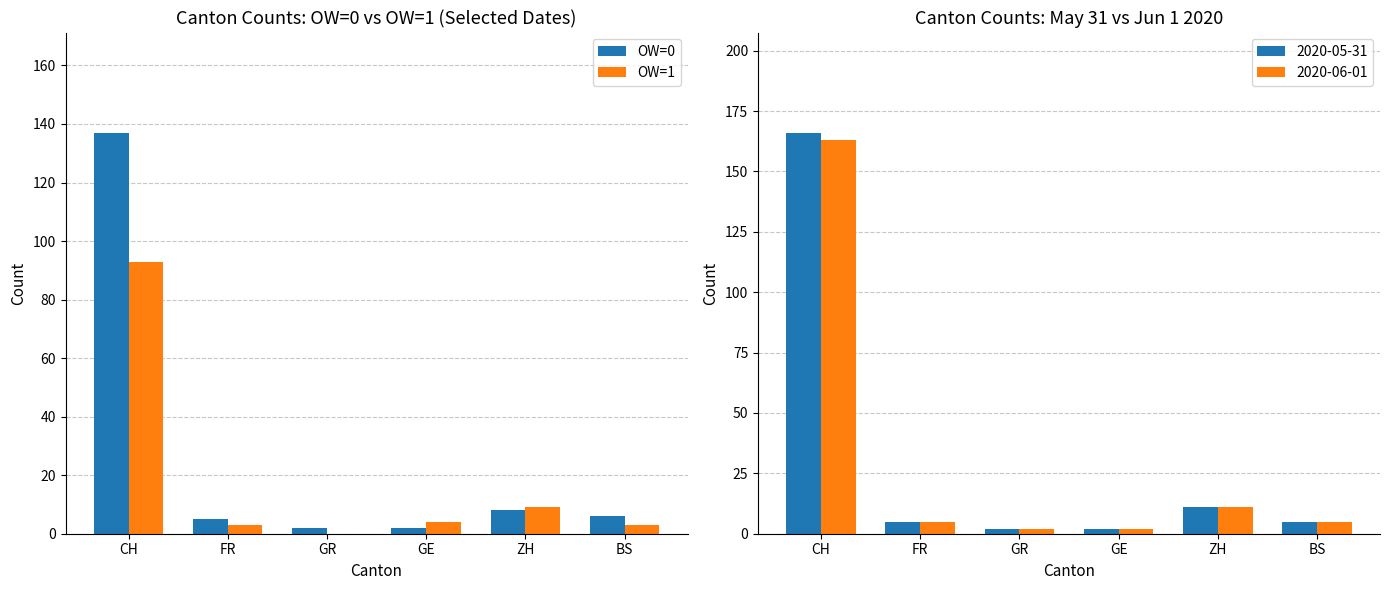

What is the difference between the OW=1 values at ZH and FR?

6